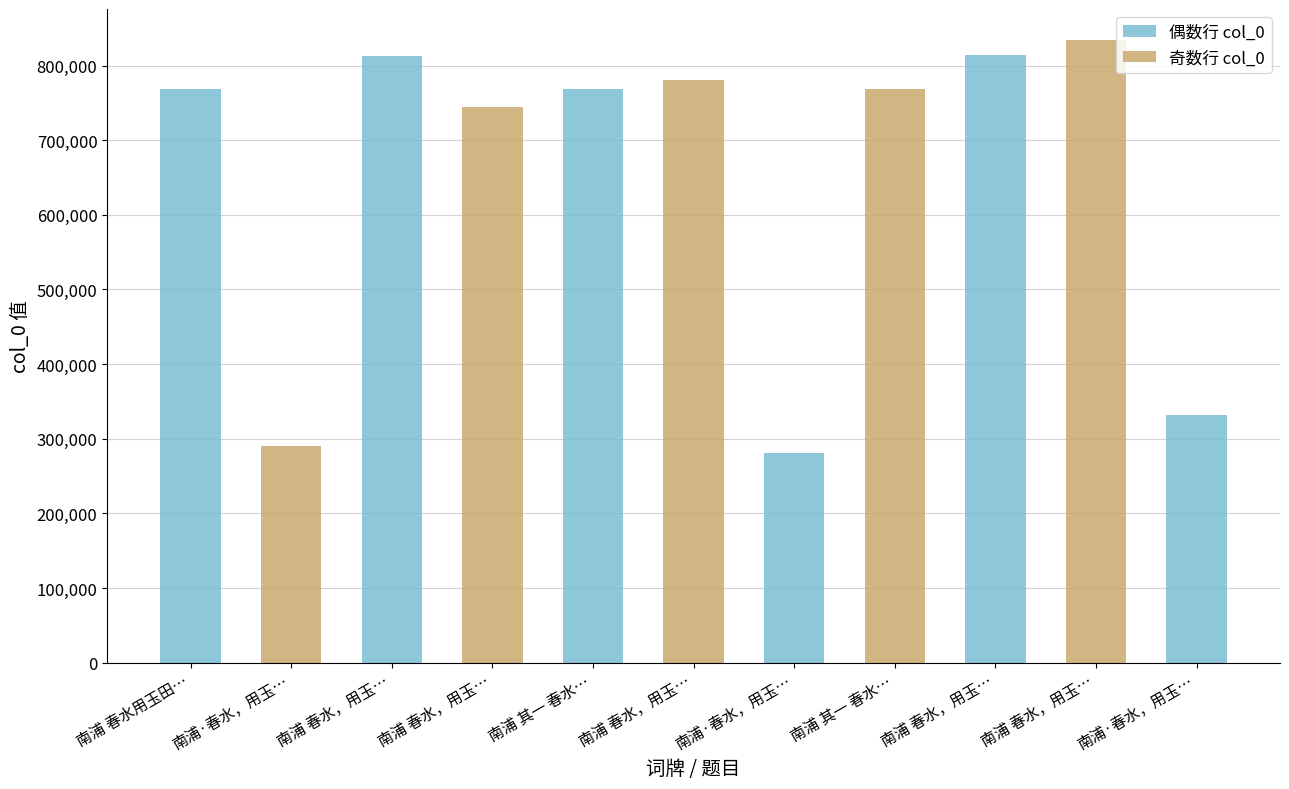

List the labels in order of 奇数行 col_0 value, largest first.

南浦 春水，用玉…, 南浦 春水，用玉…, 南浦 其一 春水…, 南浦 春水，用玉…, 南浦·春水，用玉…, 南浦 春水用玉田…, 南浦 春水，用玉…, 南浦 其一 春水…, 南浦·春水，用玉…, 南浦 春水，用玉…, 南浦·春水，用玉…